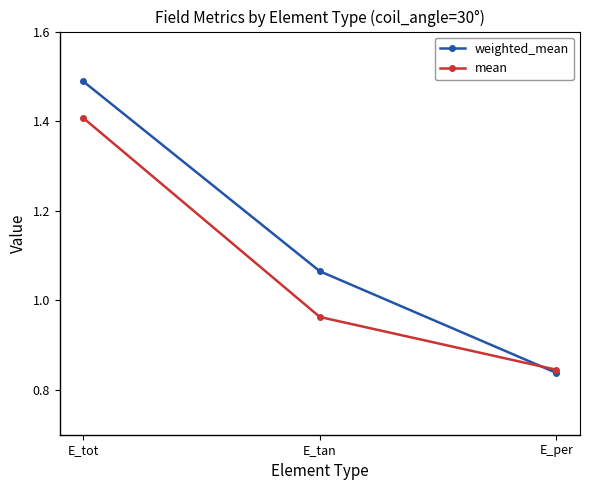

Between E_tot and E_tan, which series saw the biggest shift?

mean